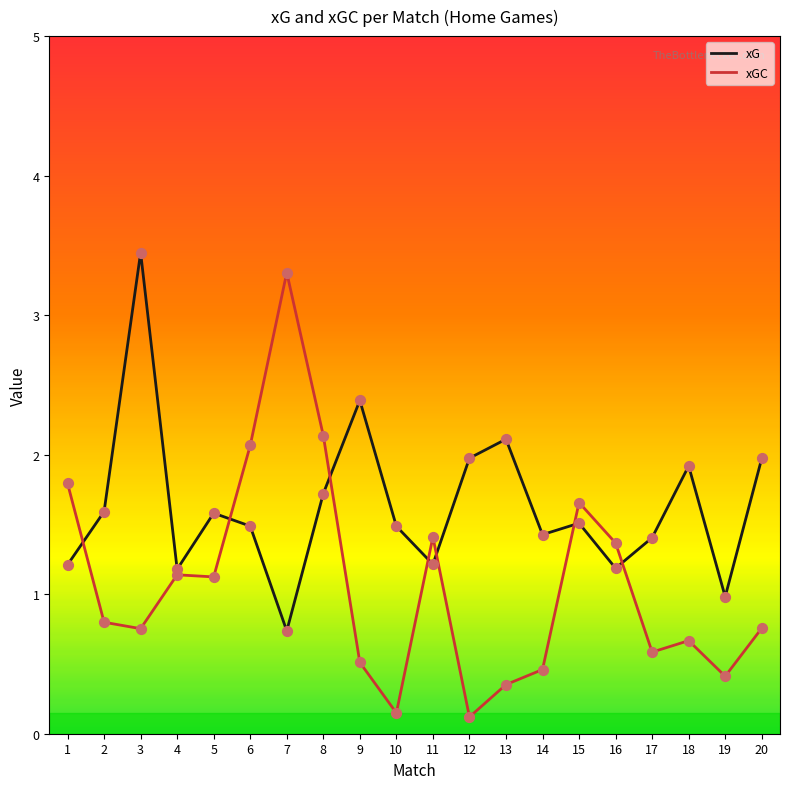

Which series has the largest range (max minus min)?

xGC